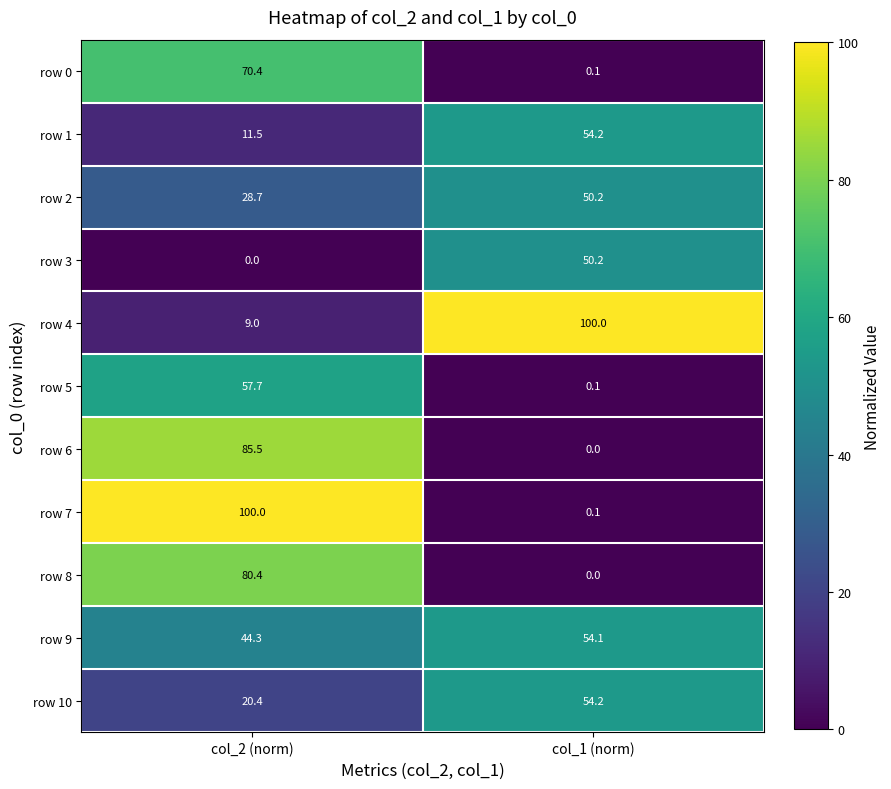

Which series has the largest total across all categories?

row 4